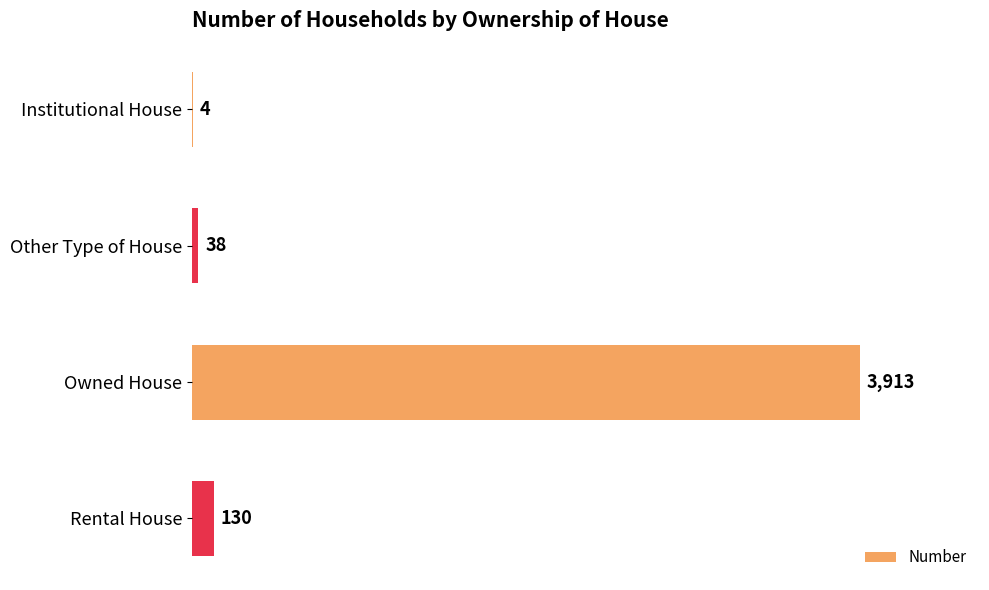

What is the sum of all values?

4085